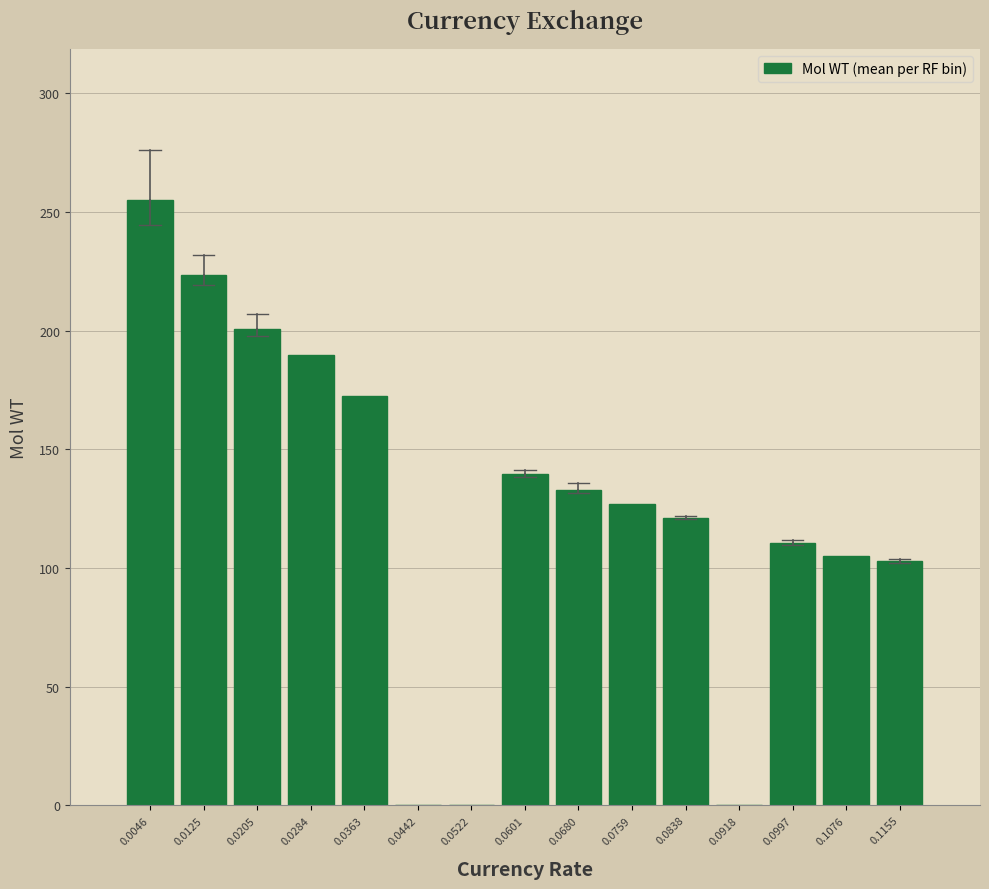

Reading left to right, extract all data points from this chart.

0.0046=255.0	0.0125=223.4	0.0205=200.7	0.0284=189.6	0.0363=172.6	0.0442=0.0	0.0522=0.0	0.0601=139.5	0.0680=133.0	0.0759=126.8	0.0838=120.9	0.0918=0.0	0.0997=110.5	0.1076=104.9	0.1155=102.8